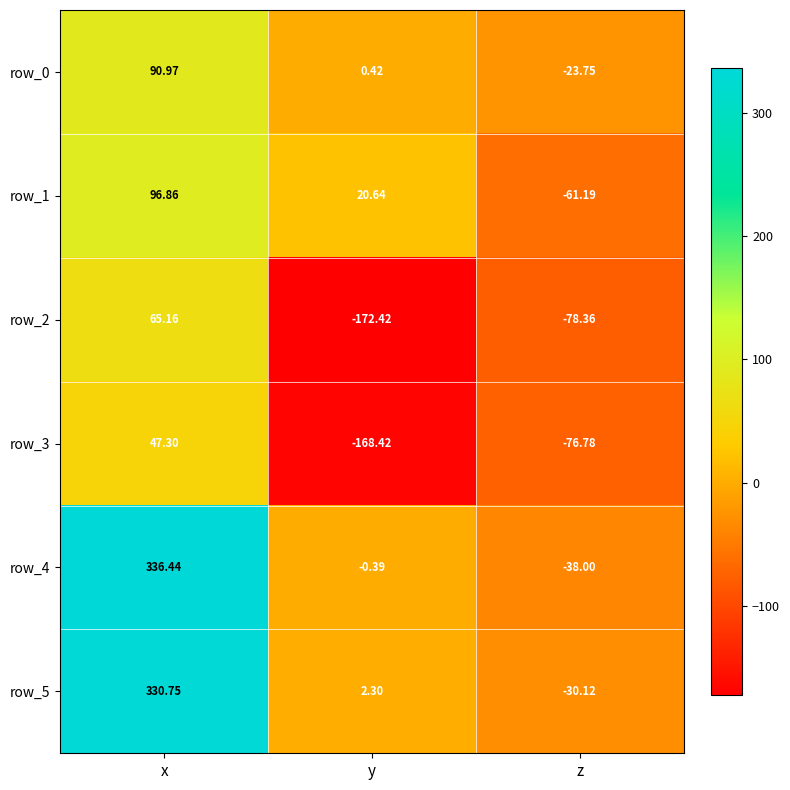

Between x and y, which series saw the biggest shift?

row_4